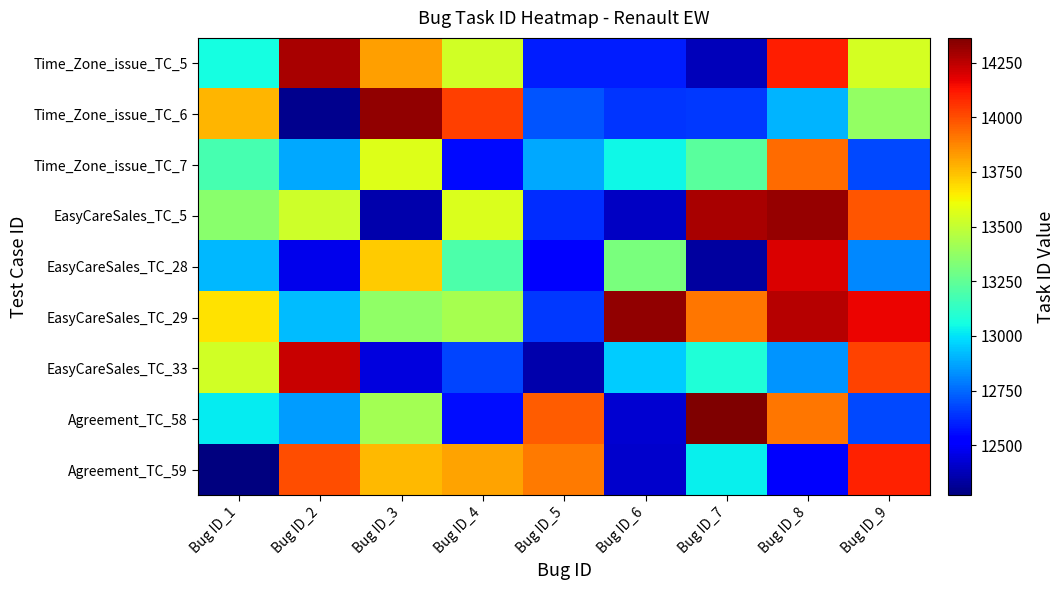

At how many categories does at least one series exceed 12786?

9